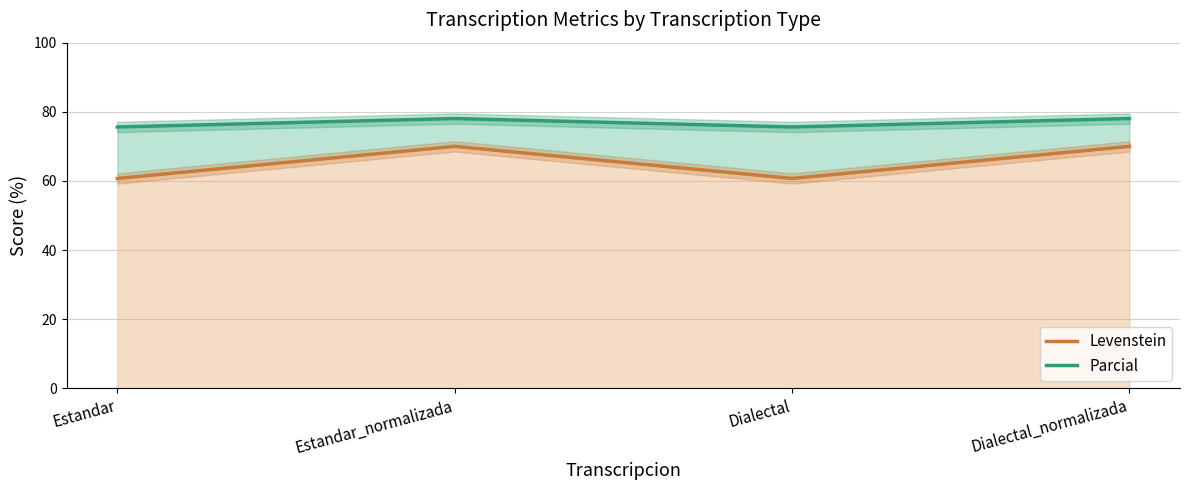

At how many categories does at least one series exceed 61?

4